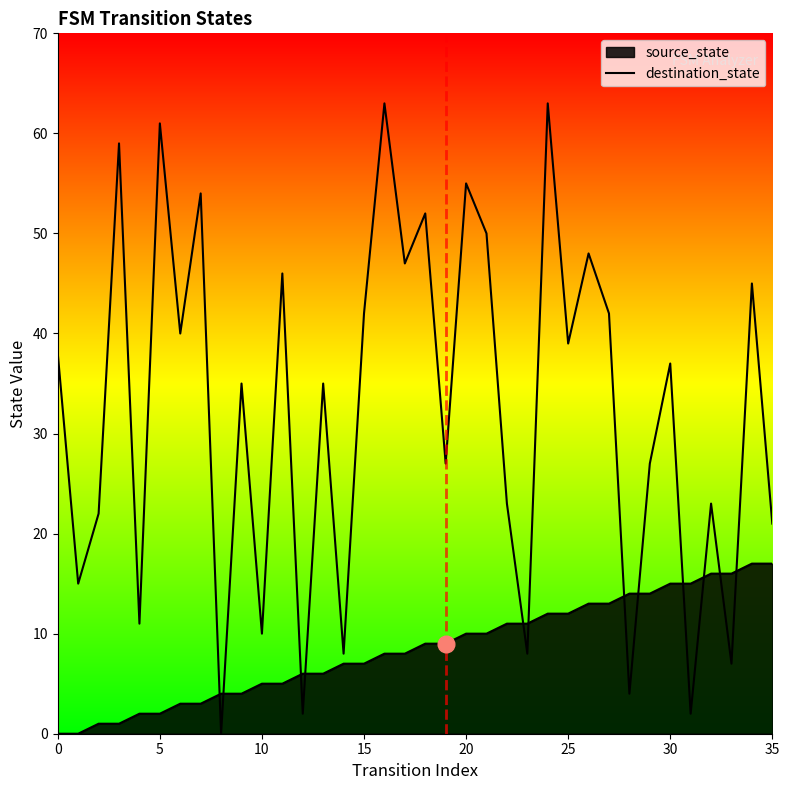

What is the greatest value displayed?

63